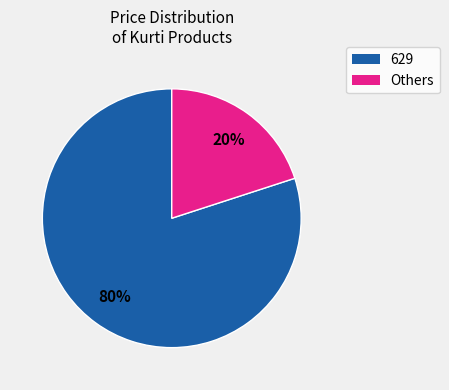

Combined, do Others and 629 account for over 50%?

Yes